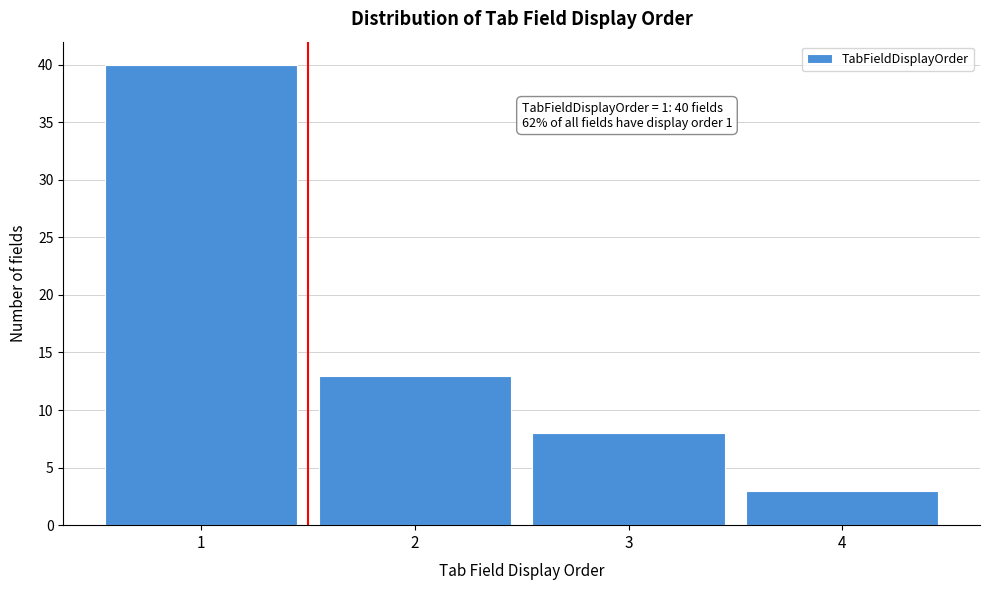

Over which range of the x-axis is the bar tallest?

0.5 to 1.5